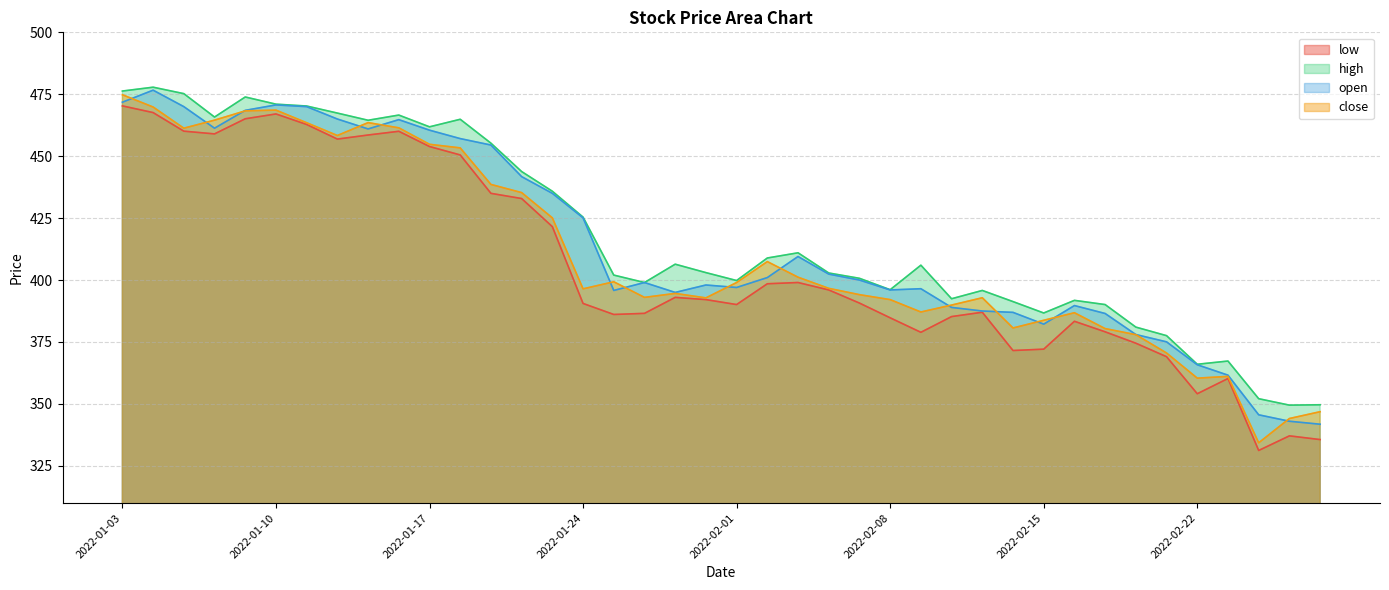

The high series shows 476.3 at 2022-01-03. True or false?

True